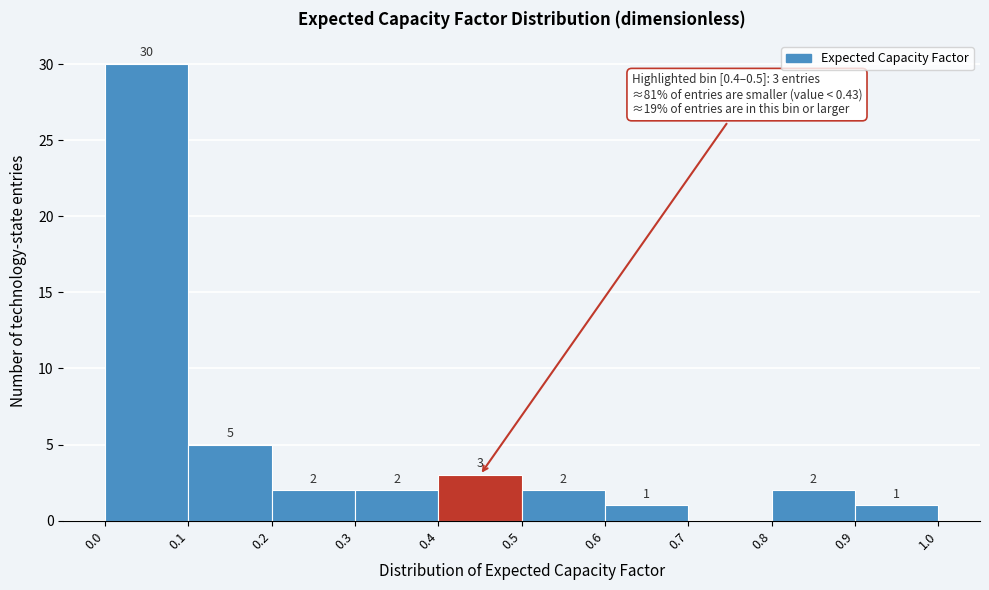

Which range on the x-axis has the tallest bar?

0.0 to 0.1